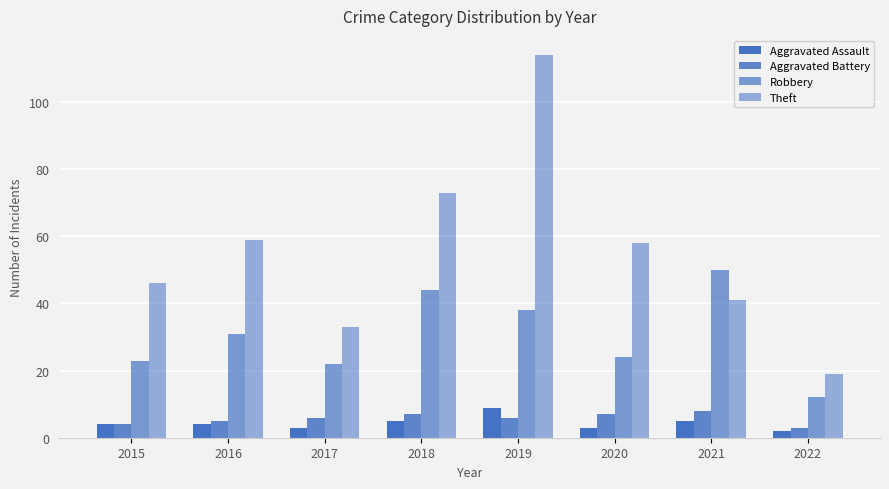

How many groups of bars are there?

8